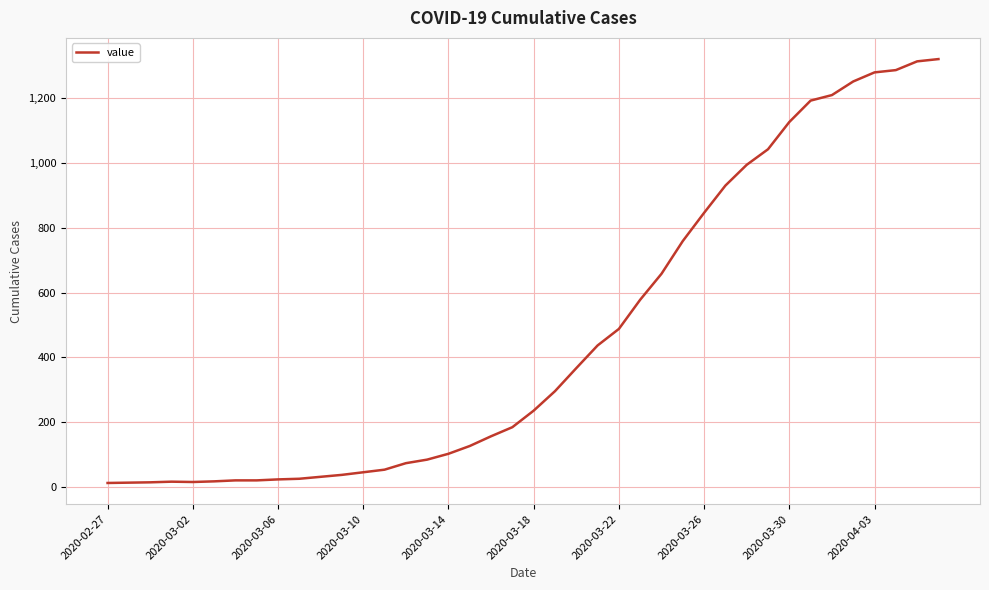

Does the chart have visible grid lines?

Yes